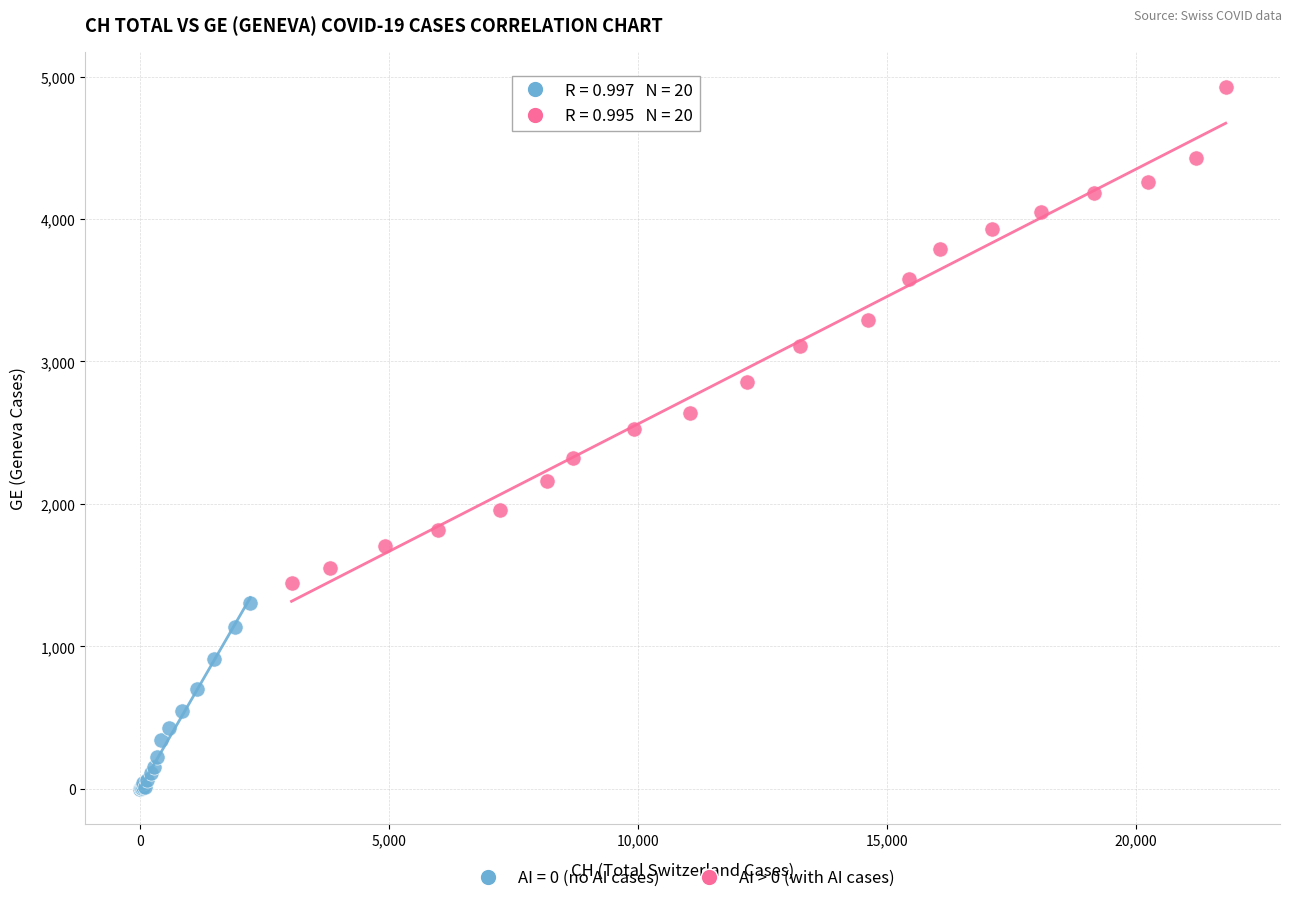

Which series contains the lowest Y value?

AI = 0 (no AI cases)